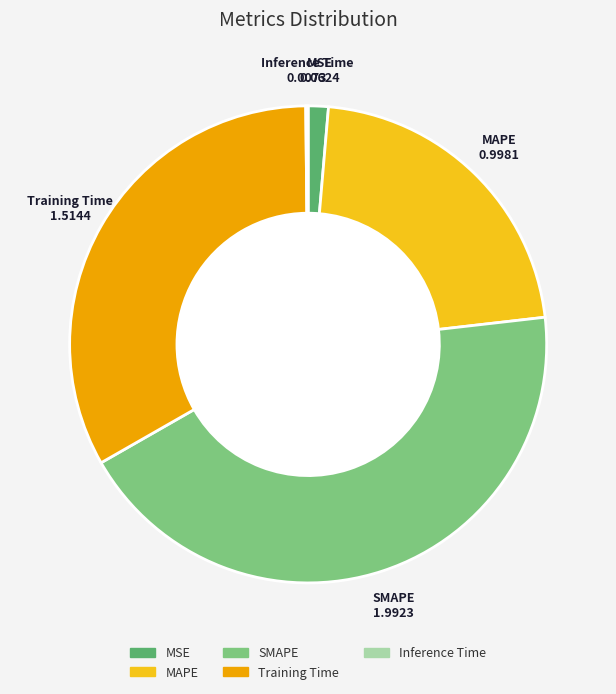

What is the largest slice in the pie chart?

SMAPE